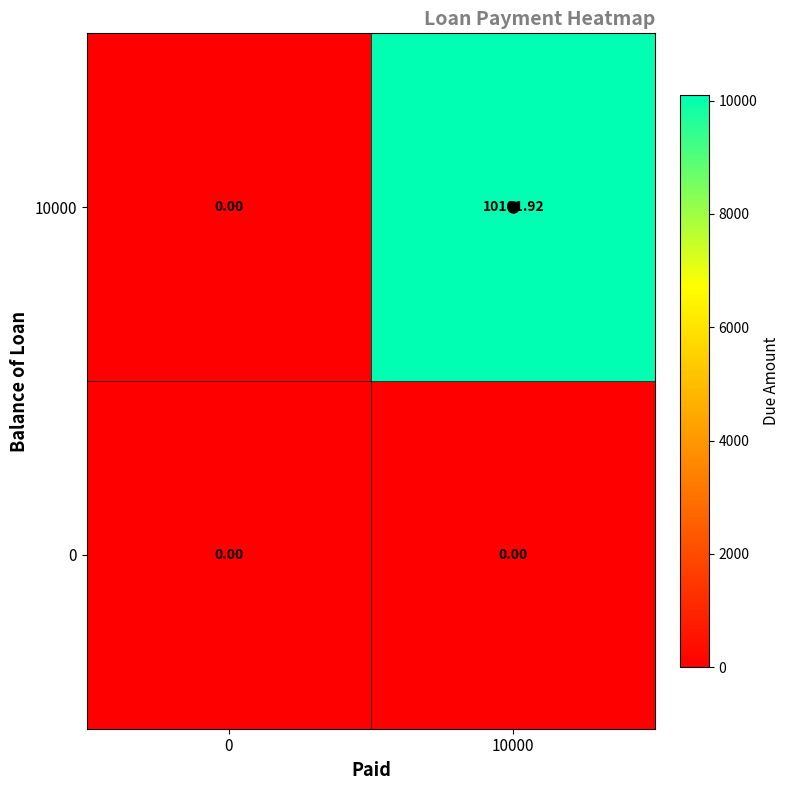

Is the value of 10000 at 10000 greater than the value of 0 at 10000?

Yes